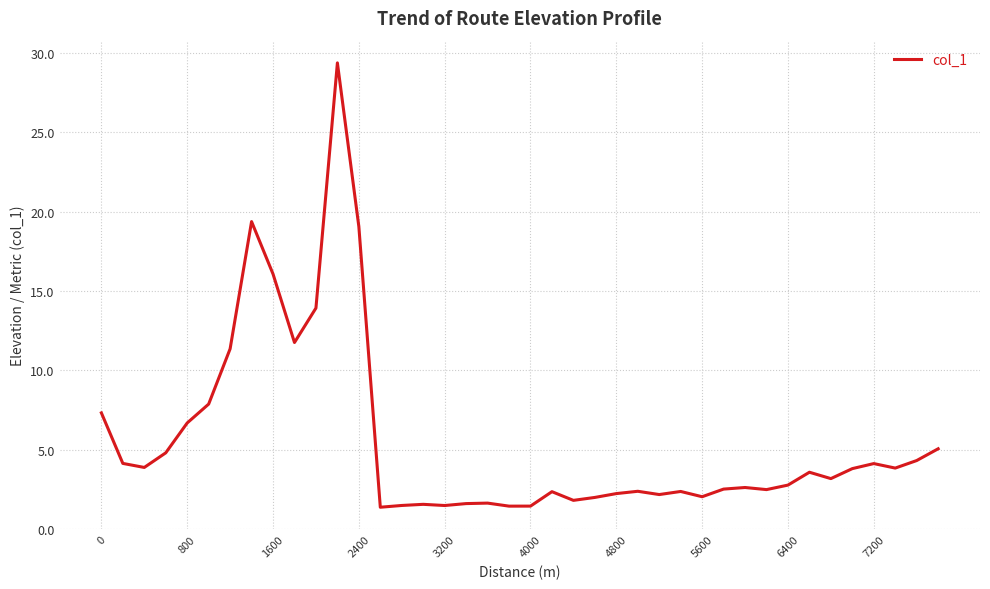

What is the minimum value shown in the chart?

1.4